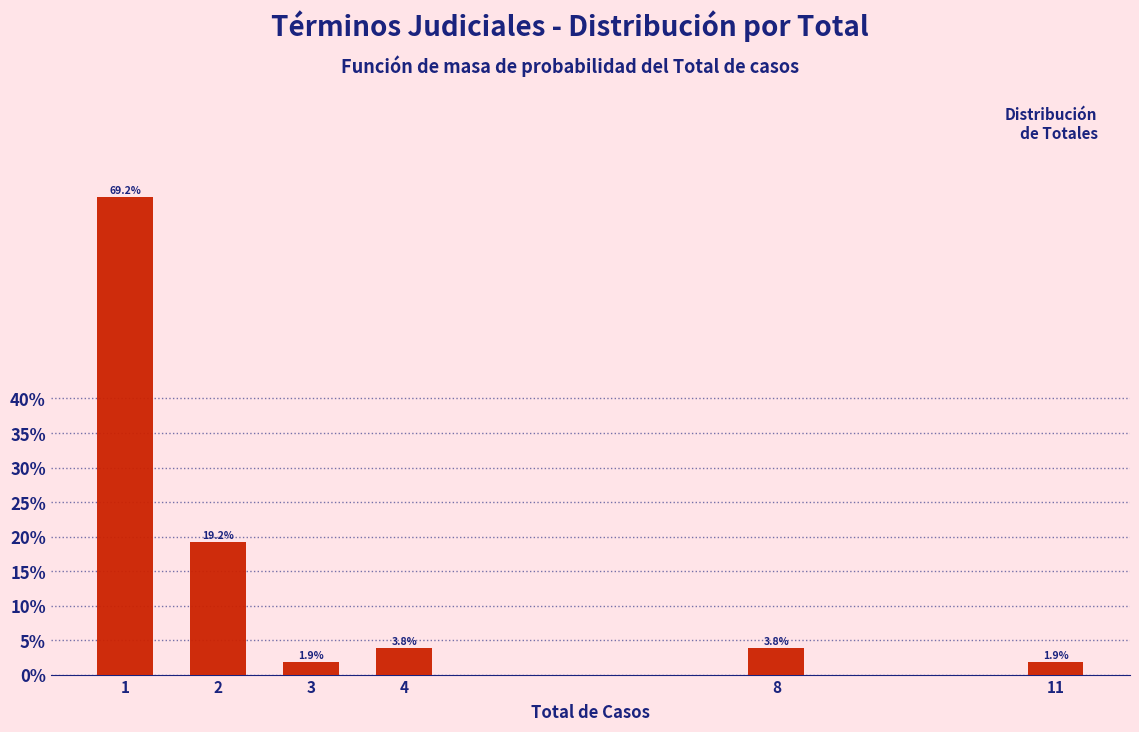

Reading right to left, list all the values displayed in this chart.

11=1.9	8=3.8	4=3.8	3=1.9	2=19.2	1=69.2